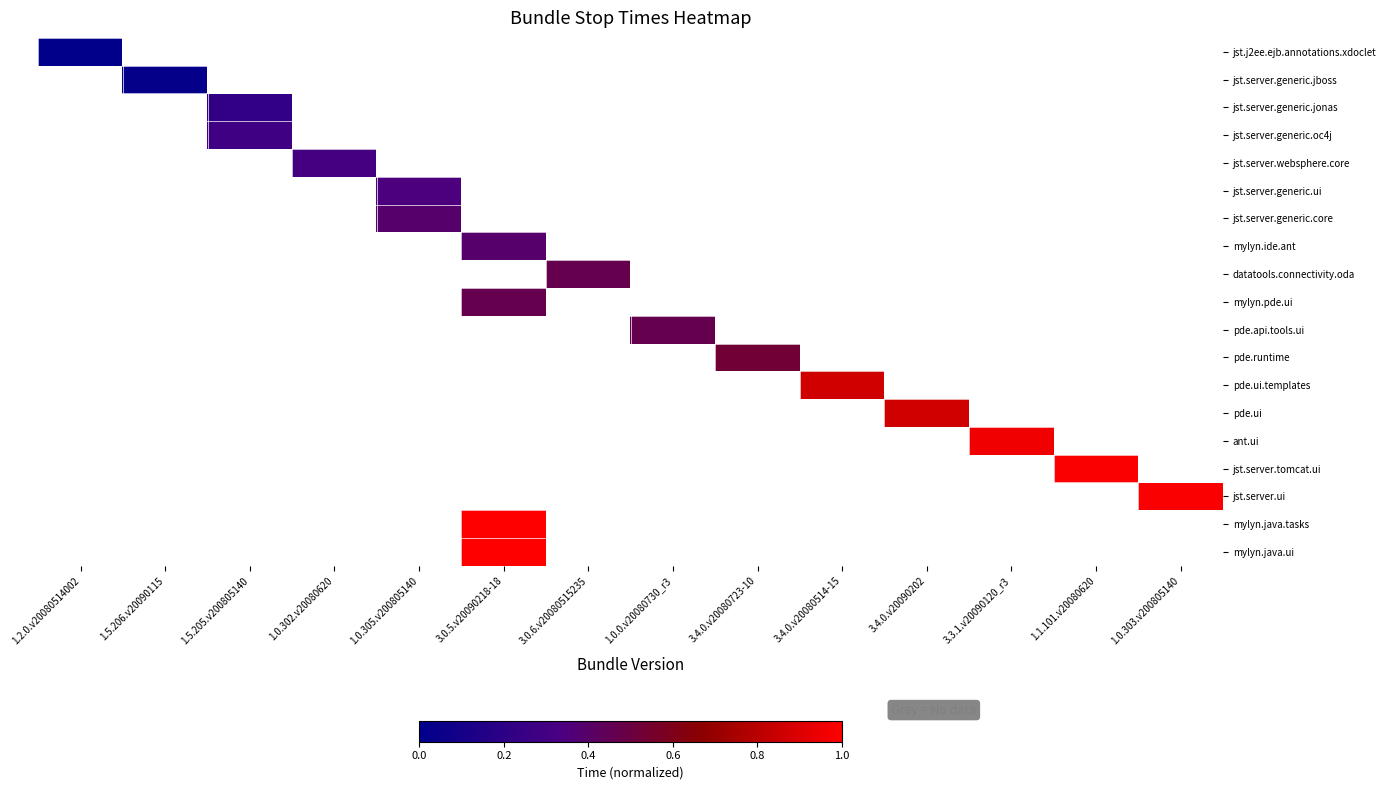

List the series in order of their peak value, lowest first.

jst.j2ee.ejb.annotations.xdoclet, jst.server.generic.jboss, jst.server.generic.jonas, jst.server.generic.oc4j, jst.server.websphere.core, jst.server.generic.ui, jst.server.generic.core, mylyn.ide.ant, datatools.connectivity.oda, mylyn.pde.ui, pde.api.tools.ui, pde.runtime, pde.ui.templates, pde.ui, ant.ui, jst.server.tomcat.ui, jst.server.ui, mylyn.java.tasks, mylyn.java.ui